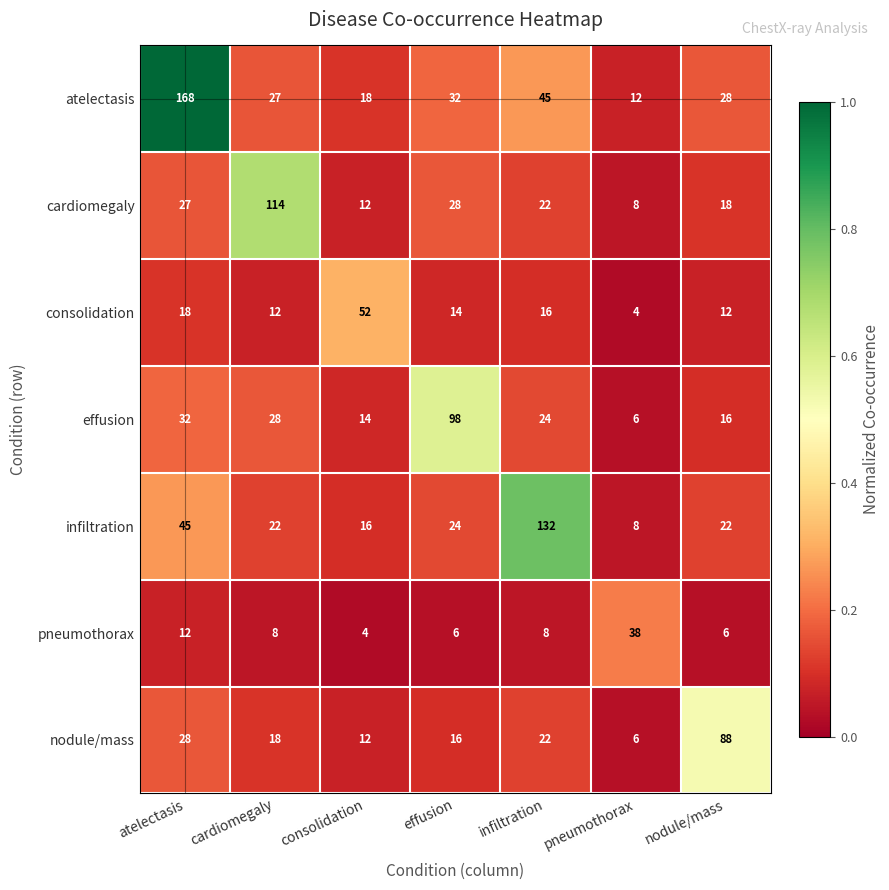

Which series has the widest spread of values?

atelectasis